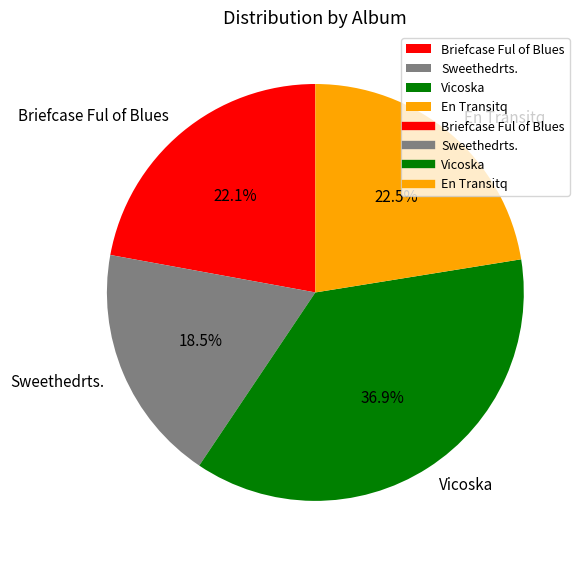

How many segments does this pie chart have?

4